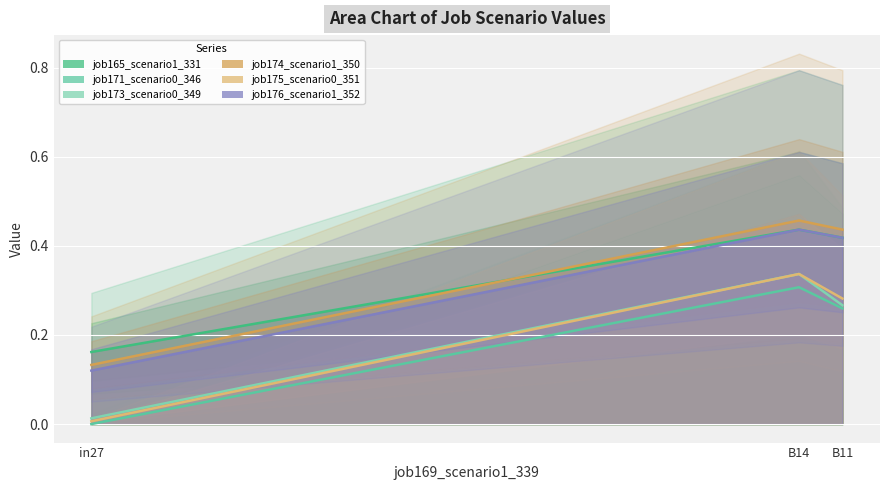

At in27, list the series in order from smallest to largest.

job171_scenario0_346, job175_scenario0_351, job173_scenario0_349, job176_scenario1_352, job174_scenario1_350, job165_scenario1_331